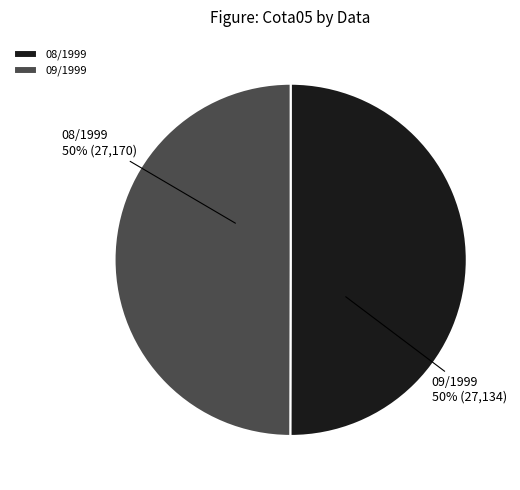

The 08/1999 slice represents 41% of the pie. True or false?

False